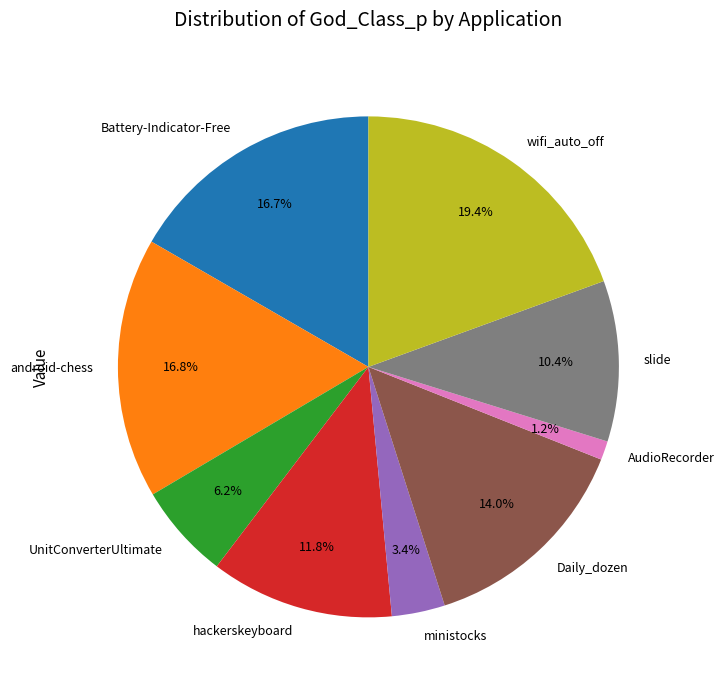

To the nearest percent, what portion does wifi_auto_off represent?

19%